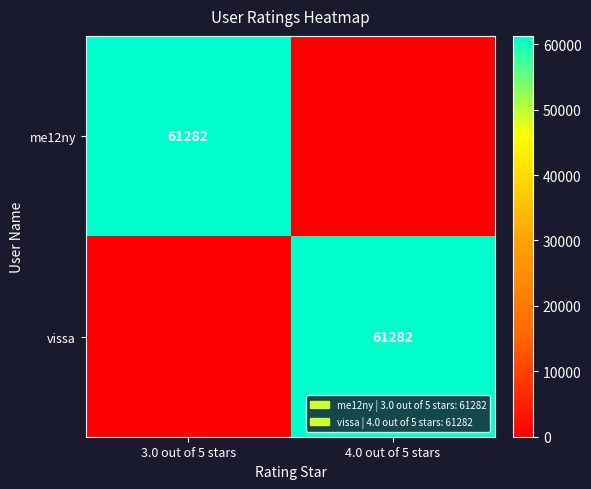

At which category is the sum across all series the highest?

3.0 out of 5 stars